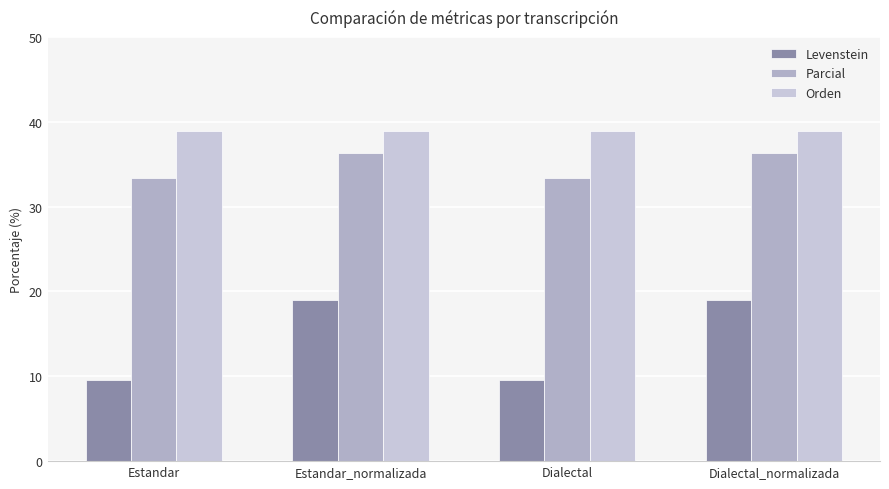

What is the spread (max minus min) of values at Dialectal_normalizada?

19.8